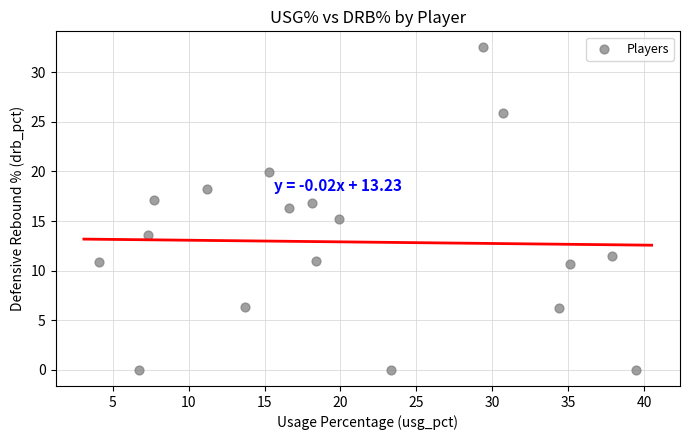

What is the range of Y values (max minus min)?

32.5